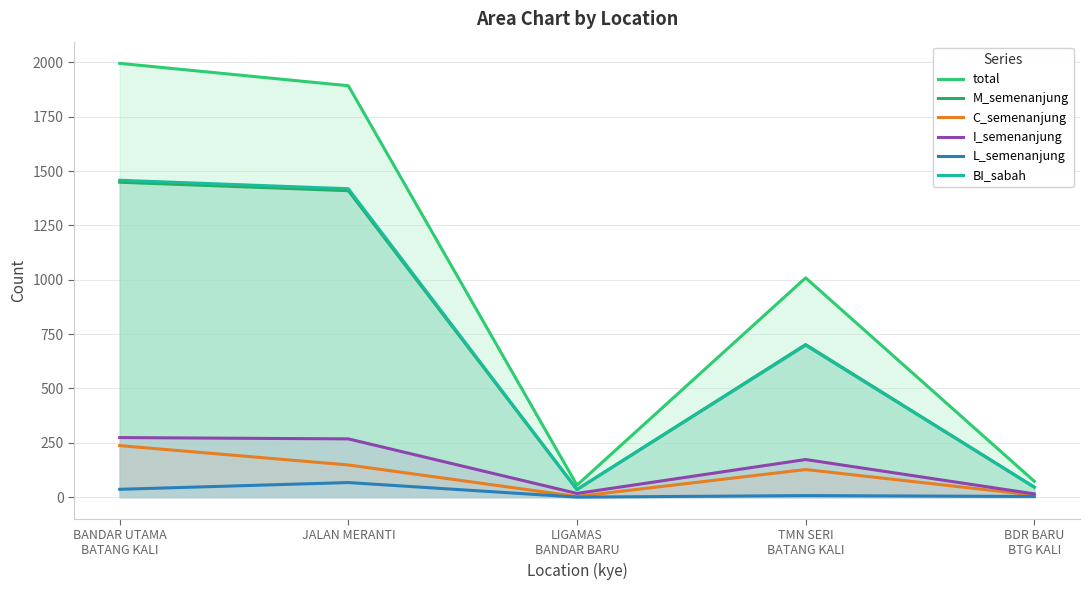

What are all the series names shown in the legend?

total, M_semenanjung, C_semenanjung, I_semenanjung, L_semenanjung, BI_sabah